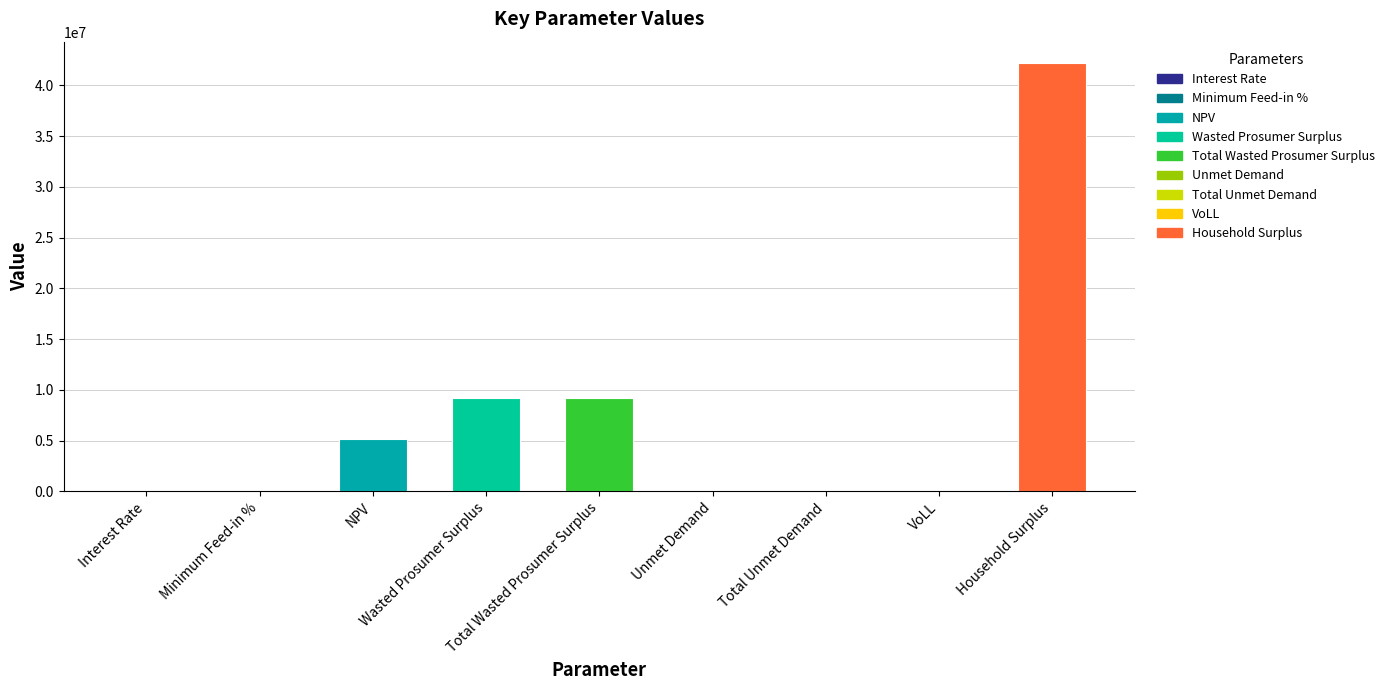

List the labels in order of value, largest first.

Household Surplus, Wasted Prosumer Surplus, Total Wasted Prosumer Surplus, NPV, Unmet Demand, Total Unmet Demand, VoLL, Minimum Feed-in %, Interest Rate